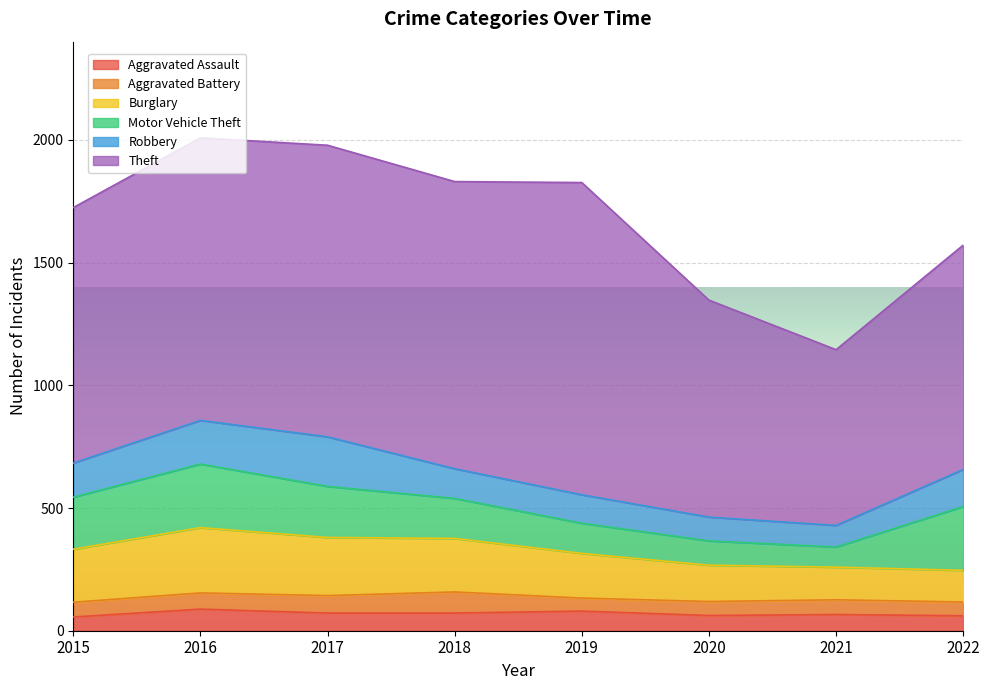

At which label does Aggravated Battery reach its peak?

2018